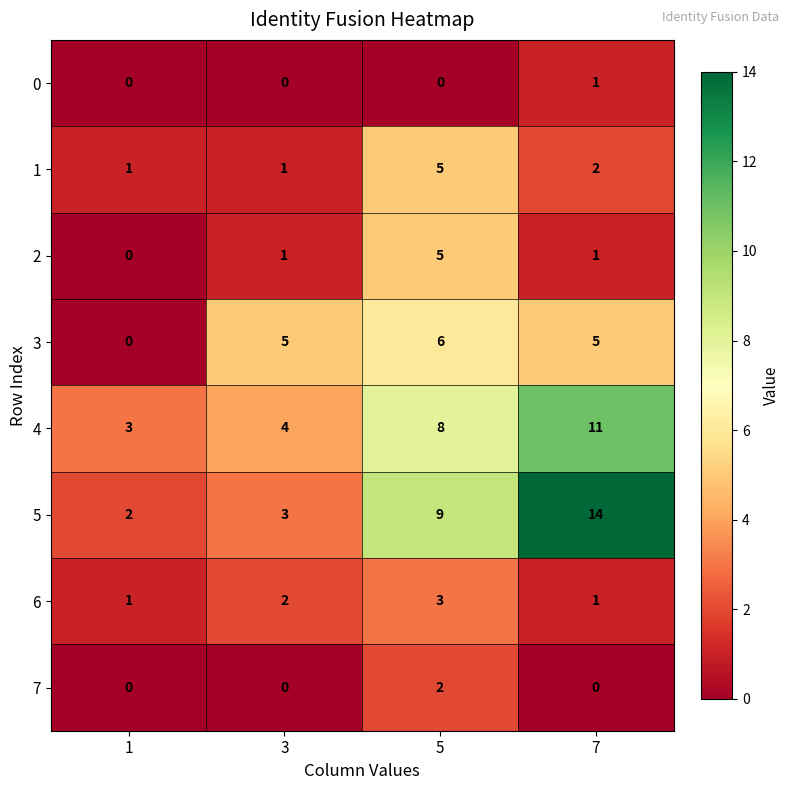

What is the difference between the maximum and second lowest values in the 2 series?

4